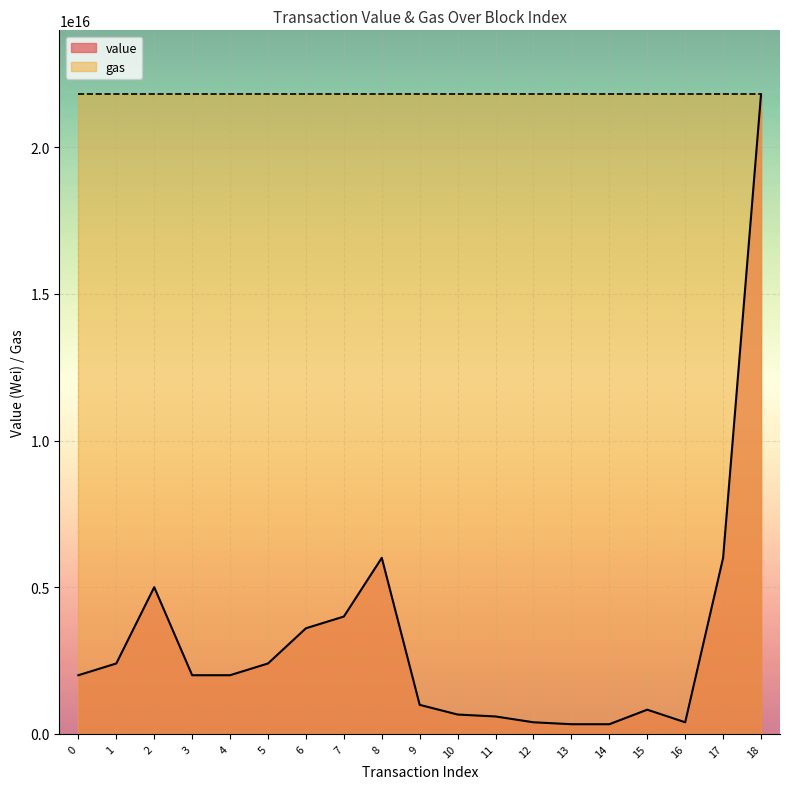

Which label corresponds to the largest value in the chart?

18